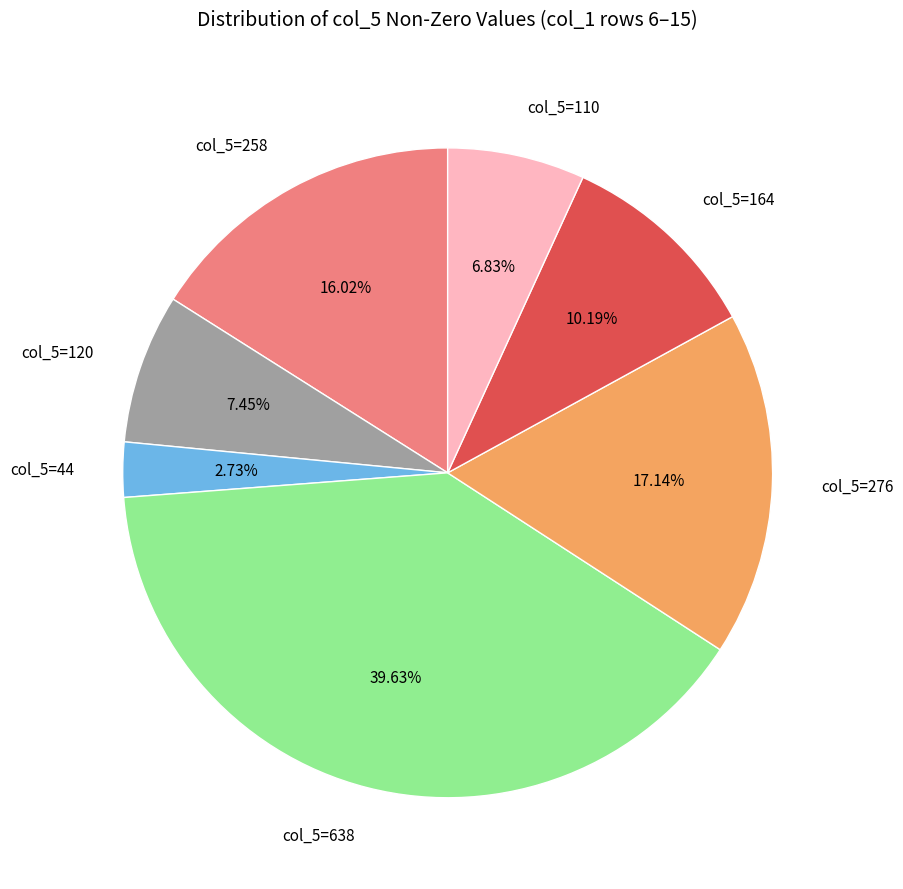

To the nearest percent, what is the combined percentage of col_5=164 and col_5=258?

26%